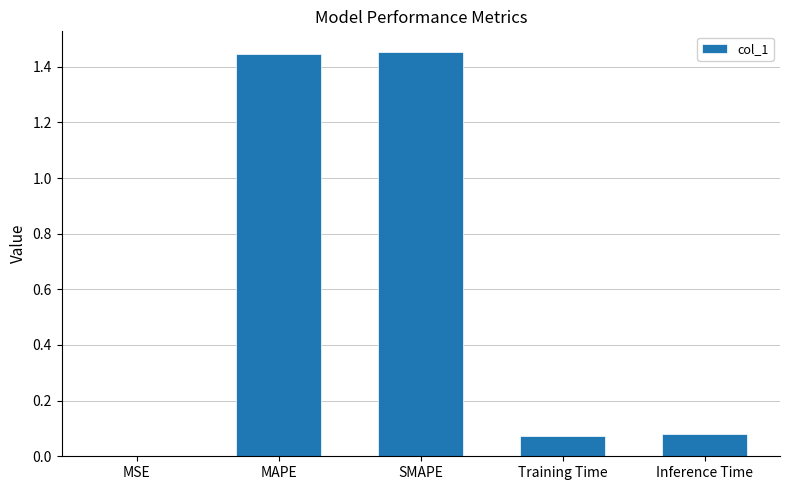

Count the number of data series in this chart.

1